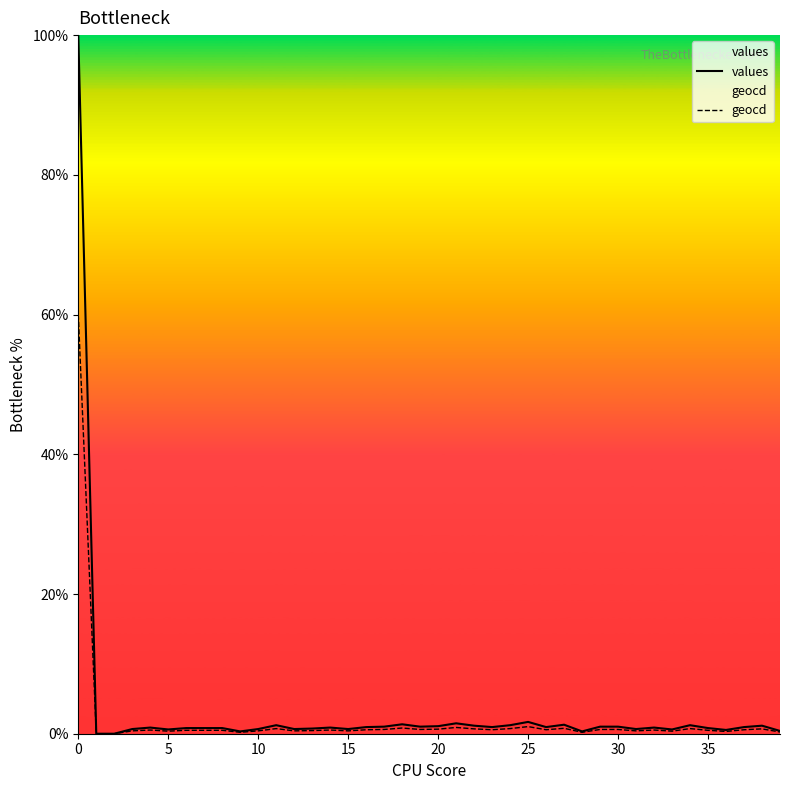

List the series in order of their peak value, highest first.

values, geocd